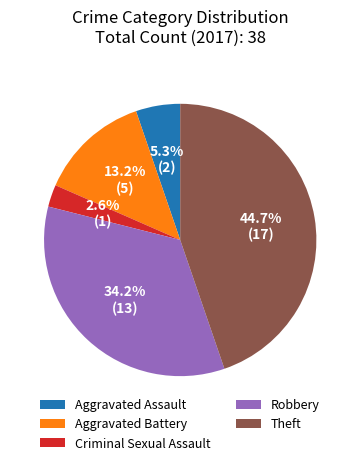

To the nearest percent, what portion does Criminal Sexual Assault represent?

3%